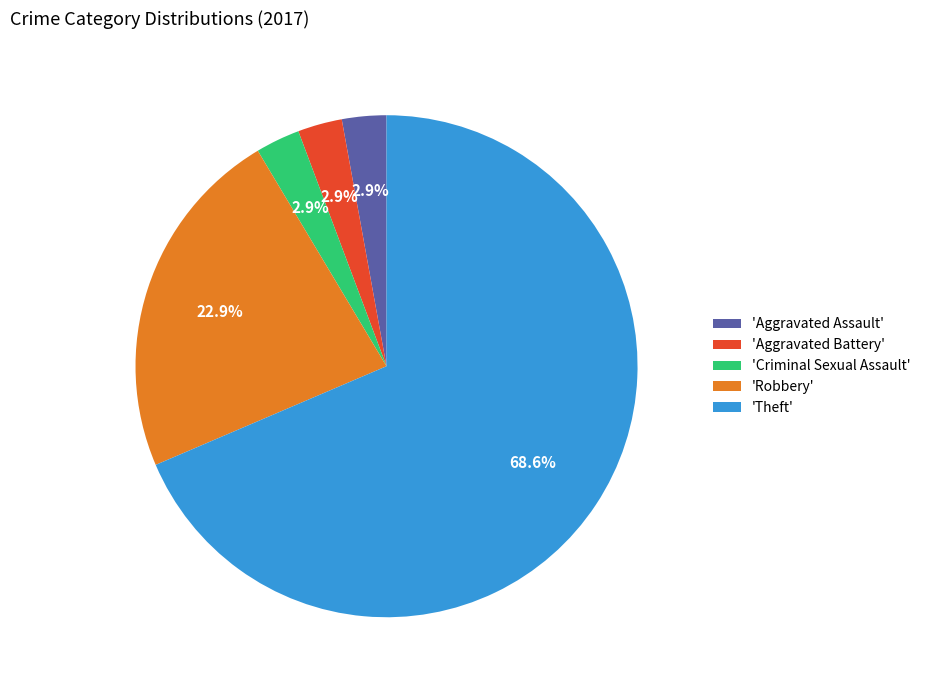

Is the sum of 'Theft' and 'Aggravated Assault' greater than half?

Yes